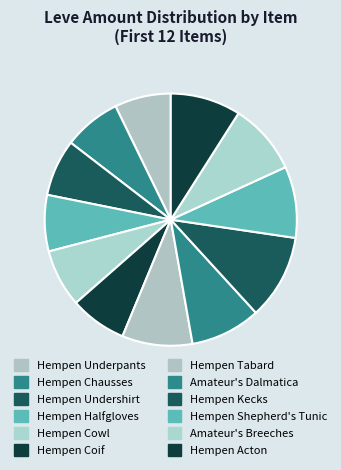

Is the sum of Hempen Halfgloves and Hempen Acton greater than half?

No